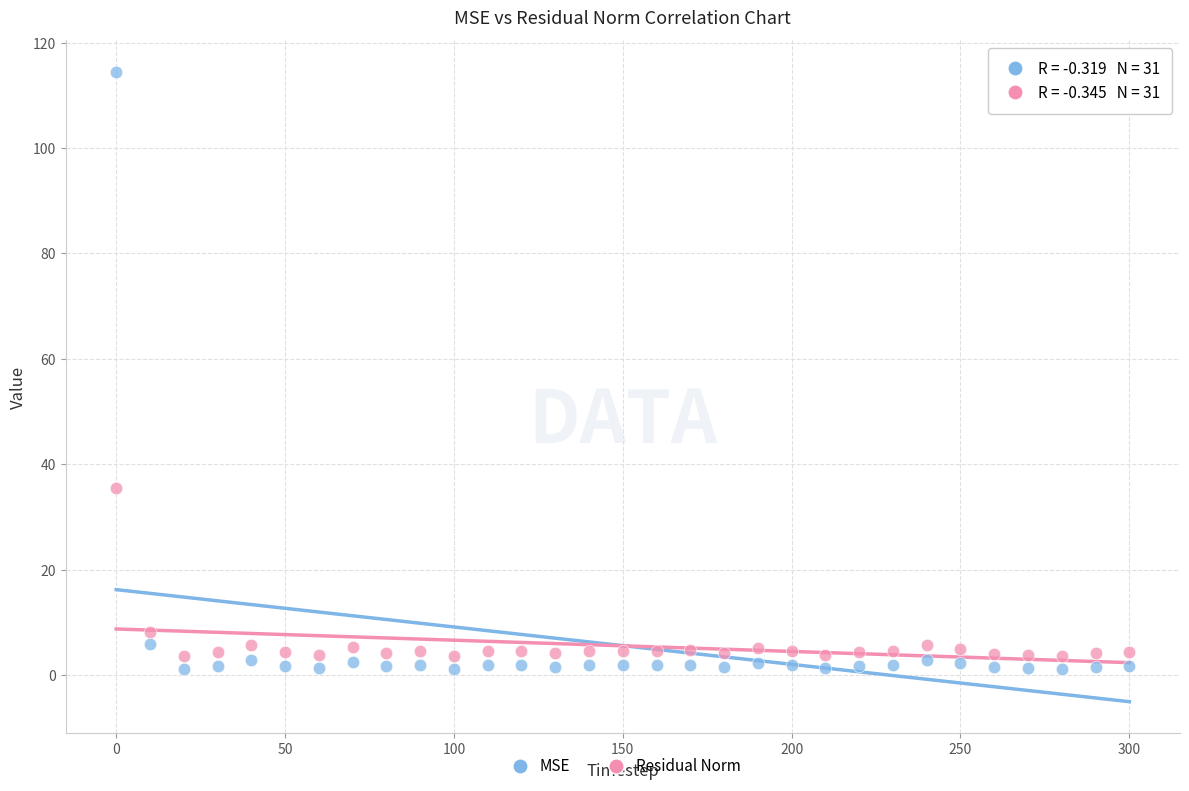

Which series contains the highest Y value?

MSE